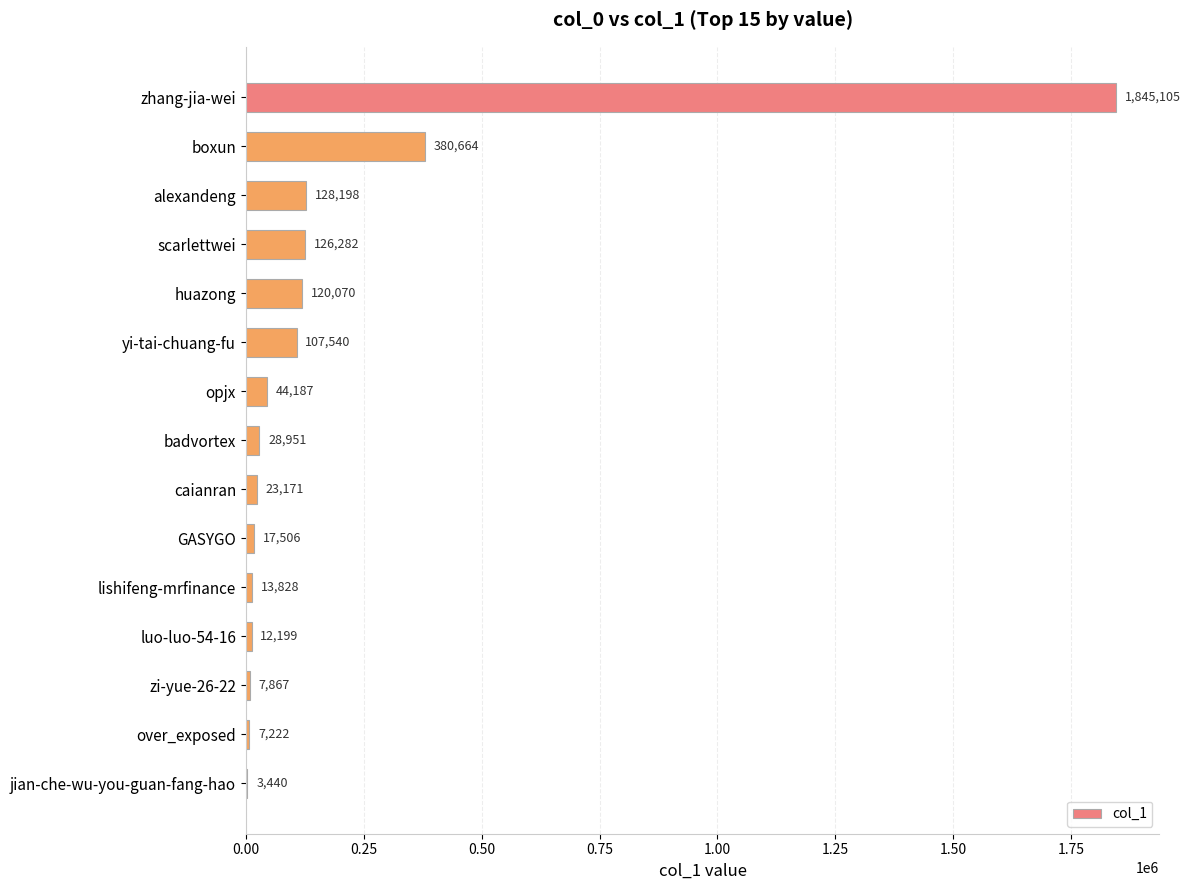

What is the sum of all values?

2866230